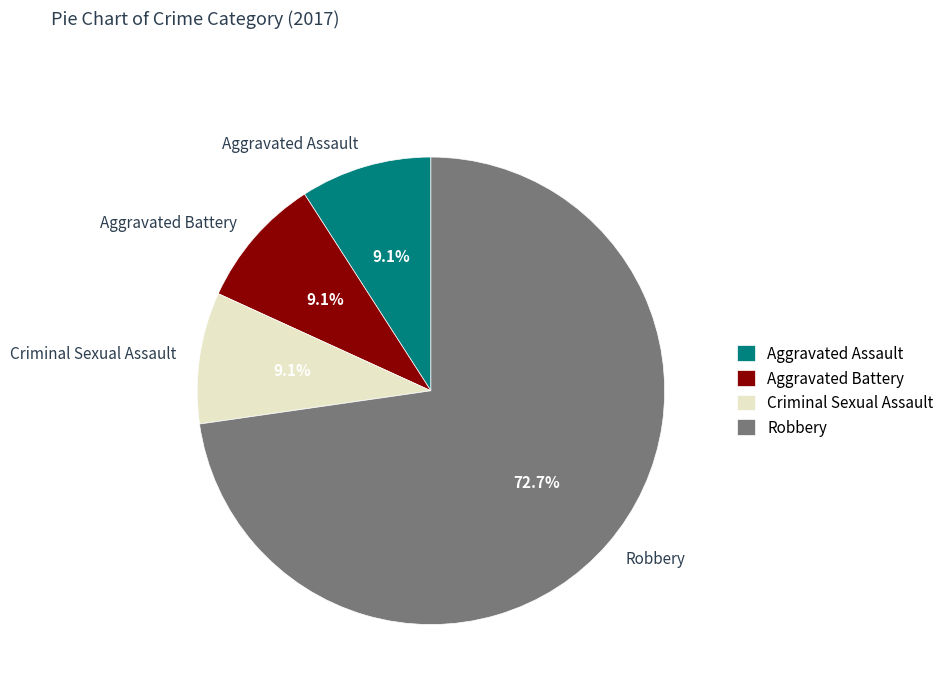

Is Robbery the majority of the pie?

Yes